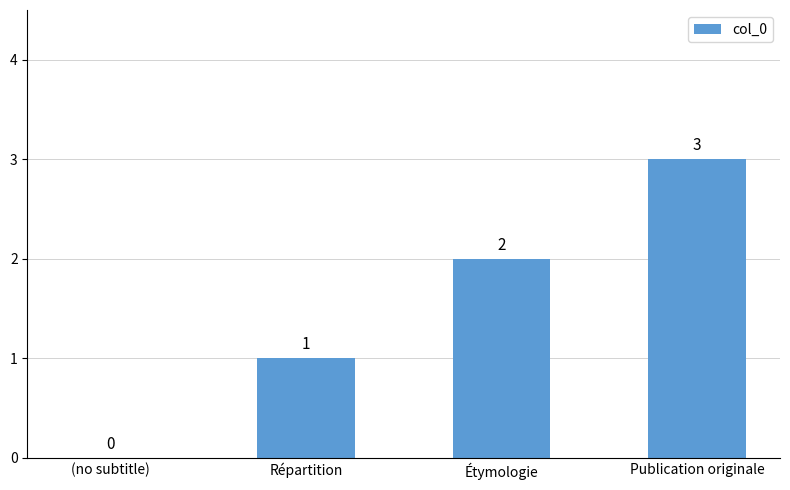

What is the greatest value displayed?

3